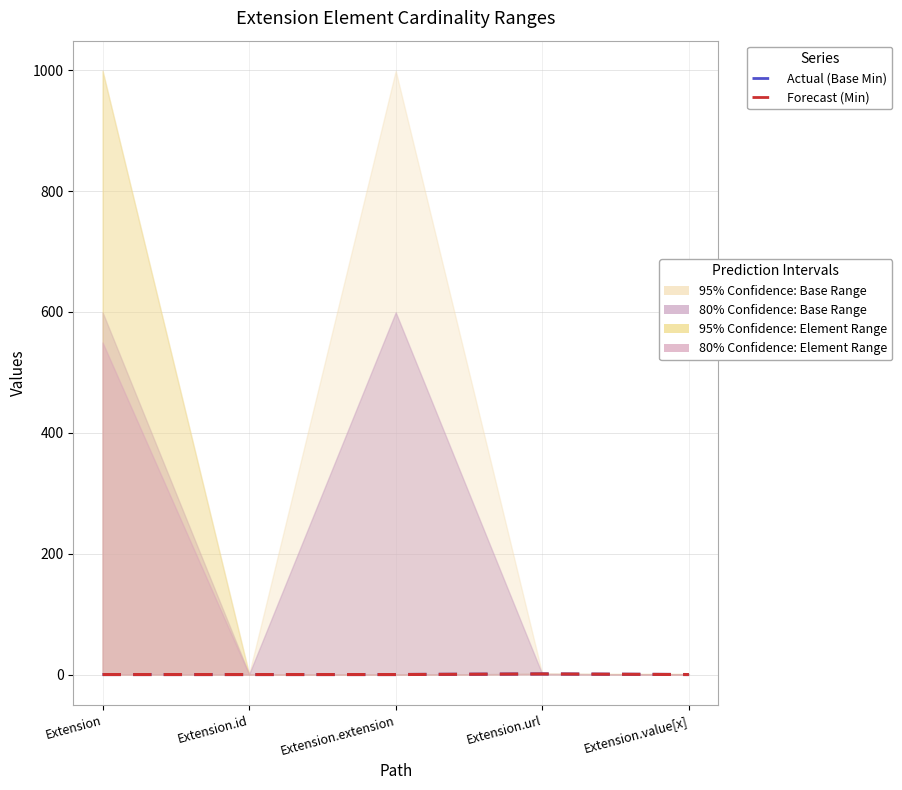

True or false: Base Min (Actual) and Min (Forecast) cross at least once.

False